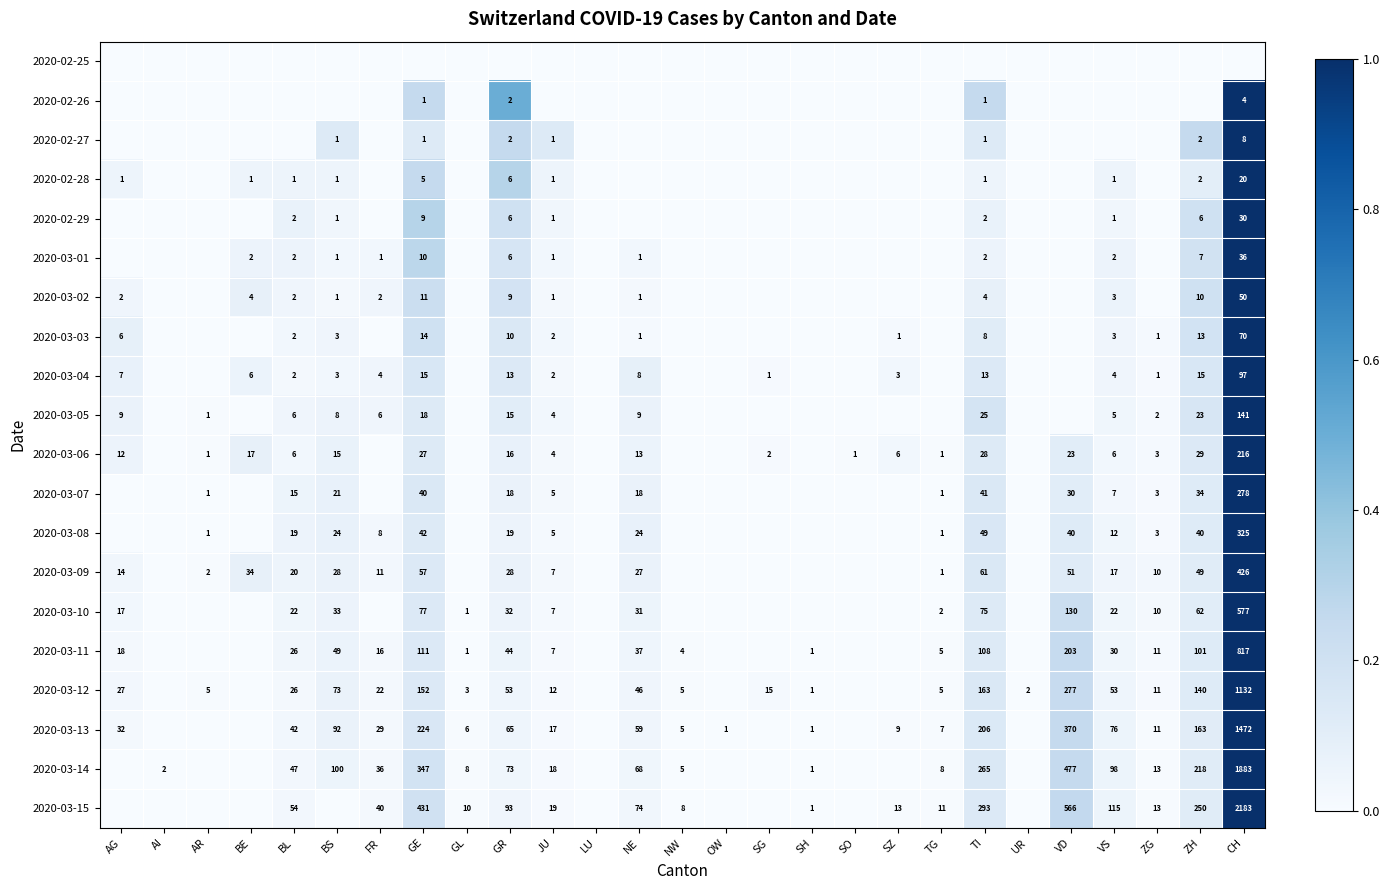

Is it true that 2020-03-14 equals 644 at VD?

False